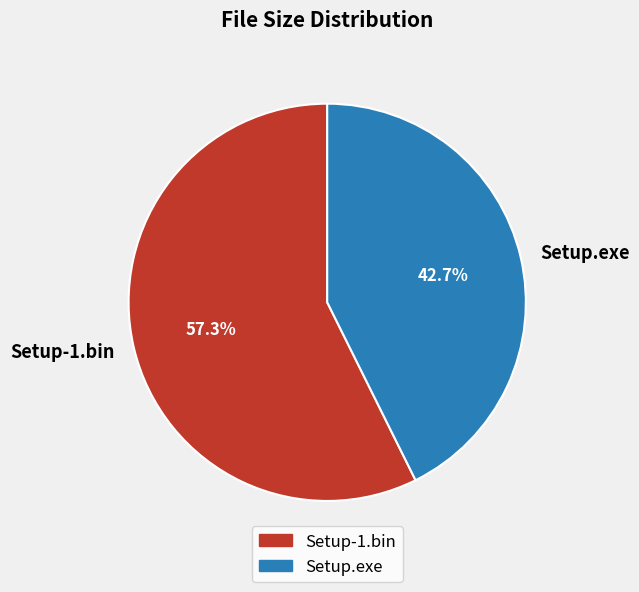

Rank the categories by value from lowest to highest.

Setup.exe, Setup-1.bin